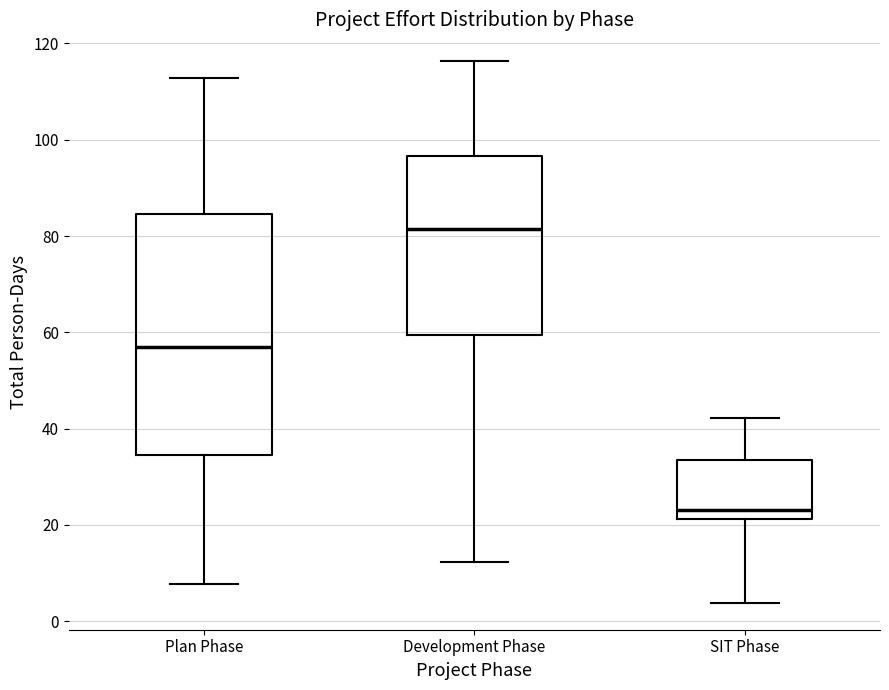

Which box is the tallest, from its lower edge to its upper edge?

Plan Phase